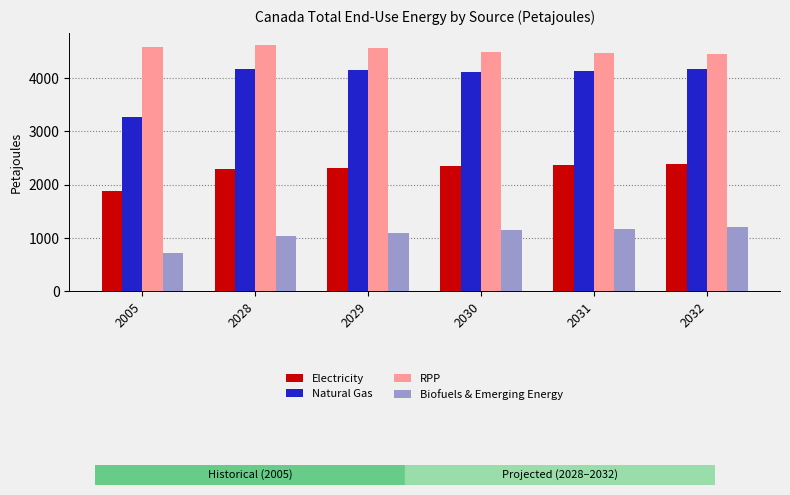

Rank the series by their maximum value, from lowest to highest.

Biofuels & Emerging Energy, Electricity, Natural Gas, RPP